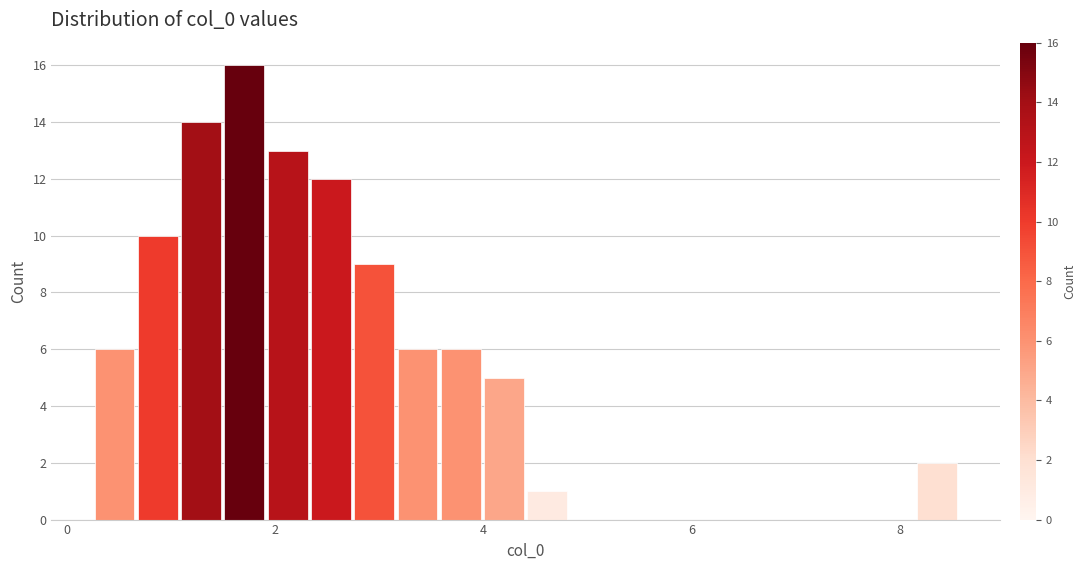

Around what value on the x-axis is the tallest bar? Give the approximate position of its centre, as read against the axis.

1.8